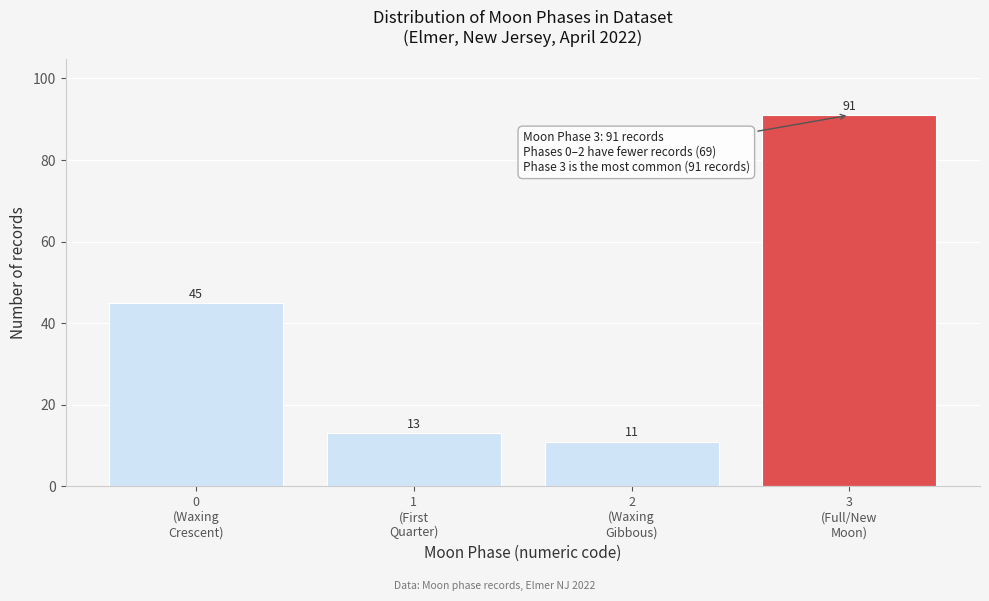

Reading left to right, list all the values displayed in this chart.

45	13	11	91